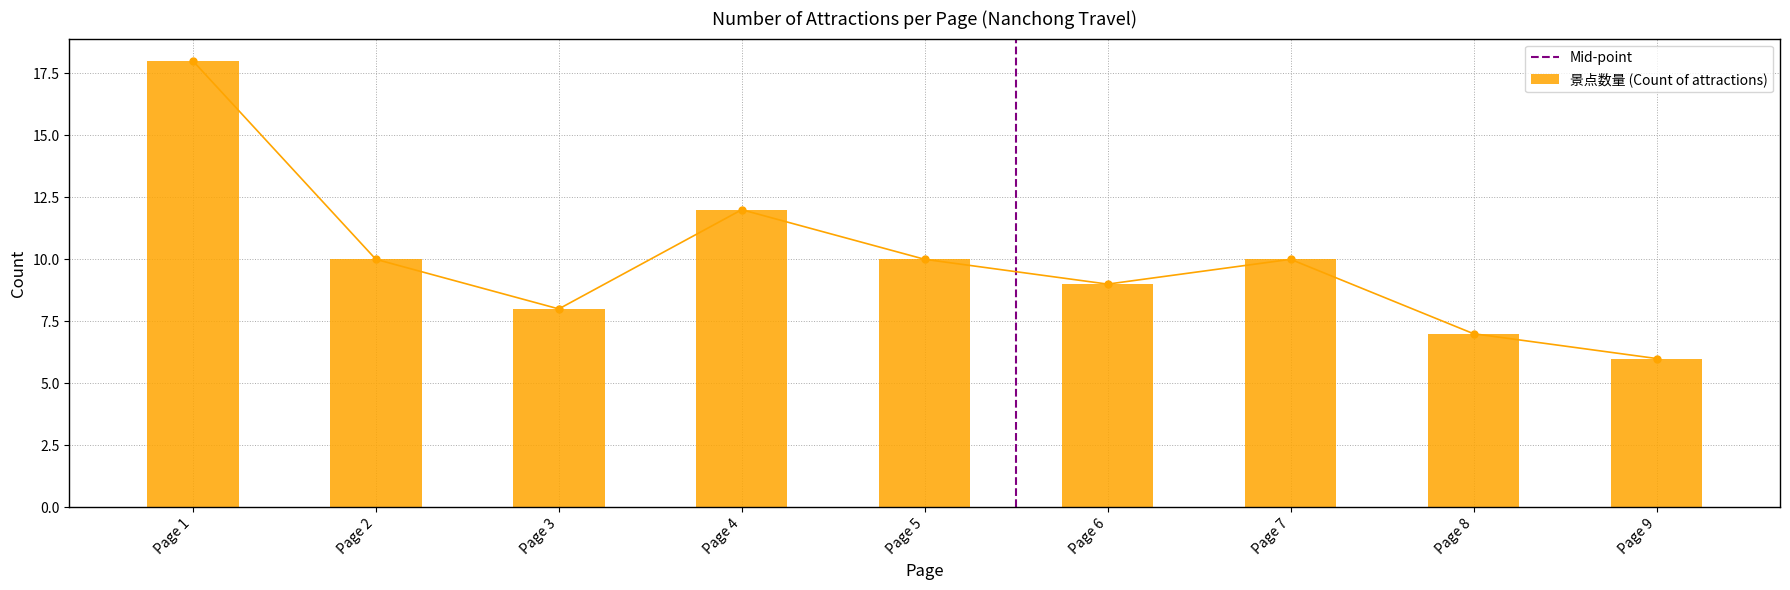

Between Page 3 and Page 2, which is larger?

Page 2